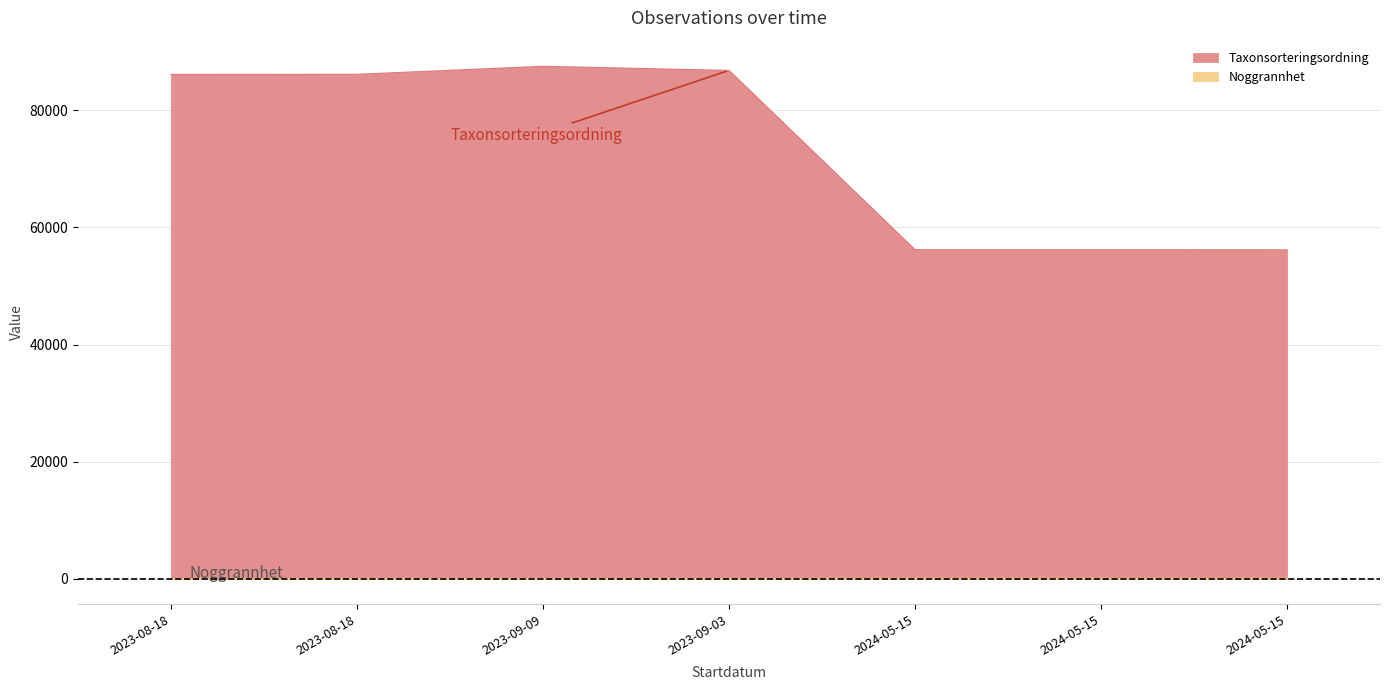

Is it true that Noggrannhet equals 7 at 2023-08-18?

False